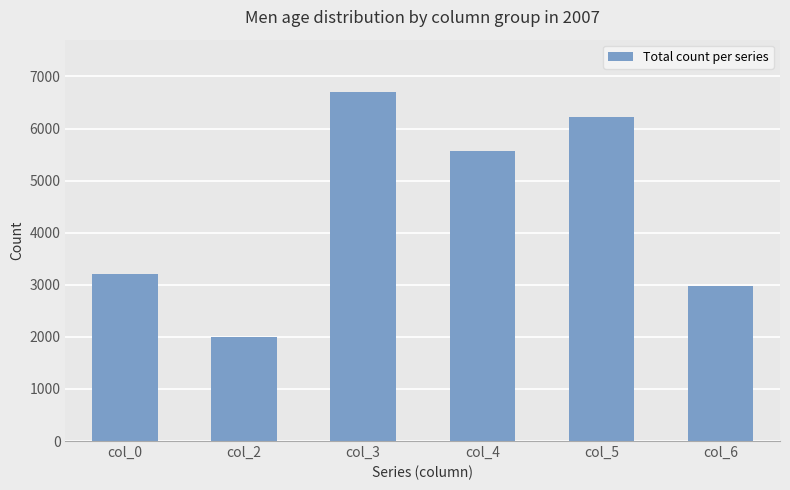

What is the ratio of the value at col_2 to the value at col_0?

0.6